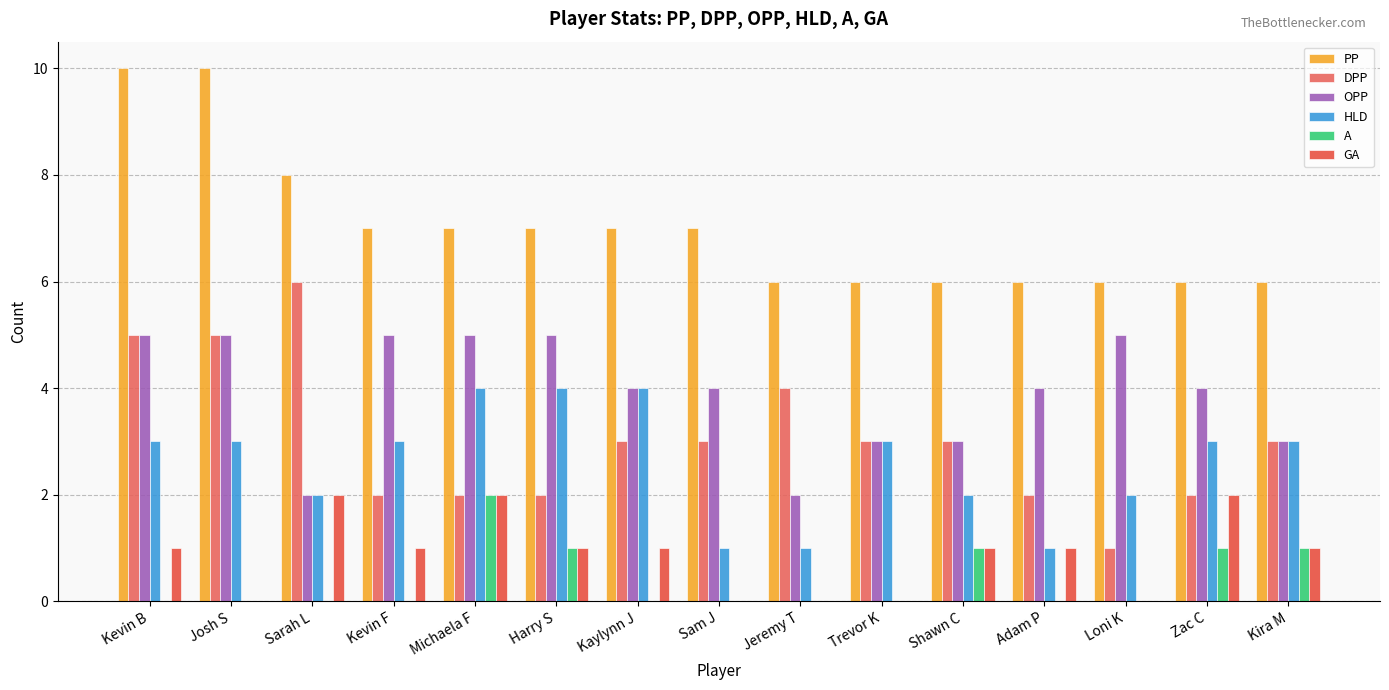

At which label does A reach its peak?

Michaela F